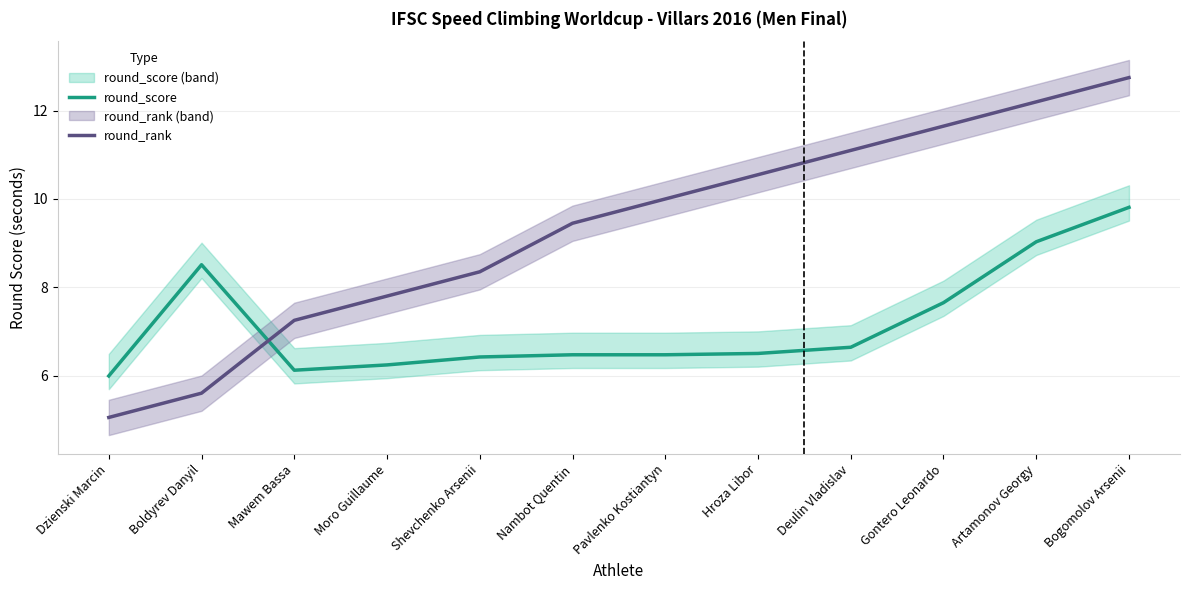

Does the chart display data point markers on the line(s)?

No